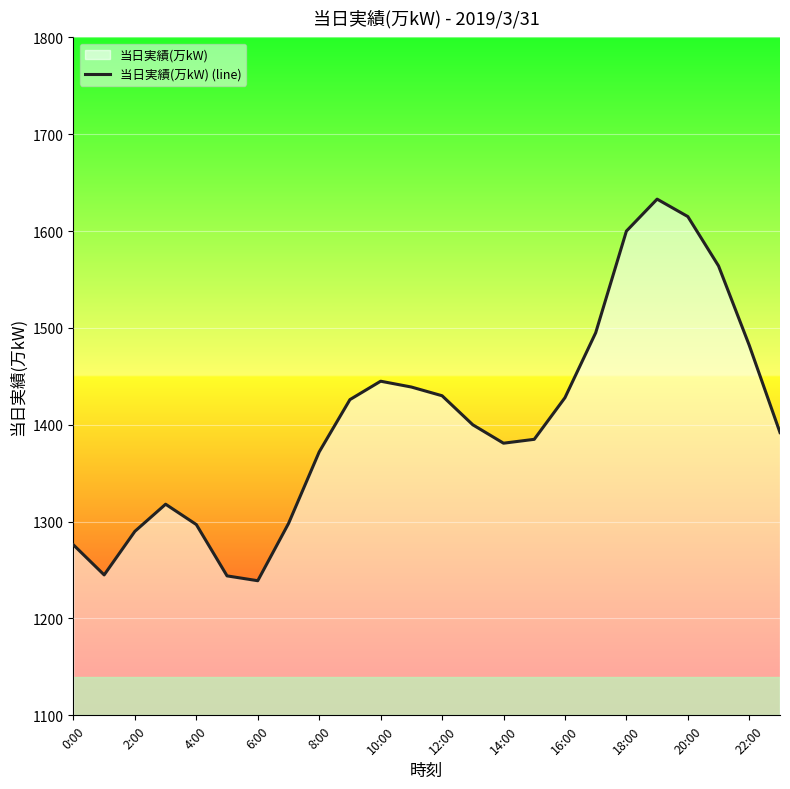

Approximately how many times larger is the value at 2:00 compared to 22:00?

0.9